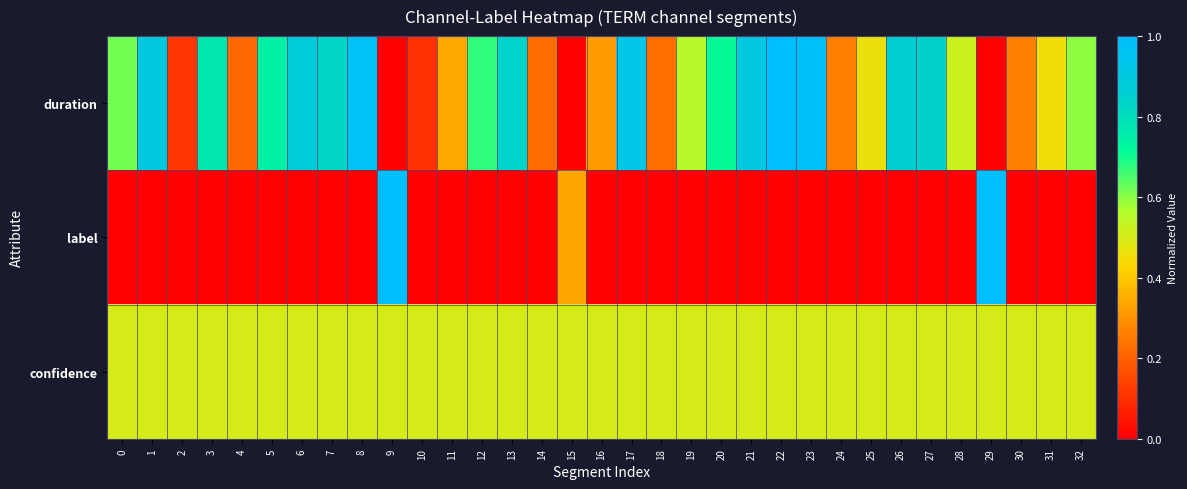

Reading left to right, list all the values displayed in this chart.

duration: 0=0.6	1=0.9	2=0.1	3=0.8	4=0.2	5=0.7	6=0.9	7=0.8	8=1.0	9=0.0	10=0.1	11=0.3	12=0.7	13=0.8	14=0.2	15=0.0	16=0.3	17=0.9	18=0.2	19=0.6	20=0.7	21=0.9	22=1.0	23=1.0	24=0.3	25=0.5	26=0.9	27=0.8	28=0.5	29=0.0	30=0.3	31=0.5	32=0.6
label: 0=0.0	1=0.0	2=0.0	3=0.0	4=0.0	5=0.0	6=0.0	7=0.0	8=0.0	9=1.0	10=0.0	11=0.0	12=0.0	13=0.0	14=0.0	15=0.3	16=0.0	17=0.0	18=0.0	19=0.0	20=0.0	21=0.0	22=0.0	23=0.0	24=0.0	25=0.0	26=0.0	27=0.0	28=0.0	29=1.0	30=0.0	31=0.0	32=0.0
confidence: 0=0.5	1=0.5	2=0.5	3=0.5	4=0.5	5=0.5	6=0.5	7=0.5	8=0.5	9=0.5	10=0.5	11=0.5	12=0.5	13=0.5	14=0.5	15=0.5	16=0.5	17=0.5	18=0.5	19=0.5	20=0.5	21=0.5	22=0.5	23=0.5	24=0.5	25=0.5	26=0.5	27=0.5	28=0.5	29=0.5	30=0.5	31=0.5	32=0.5